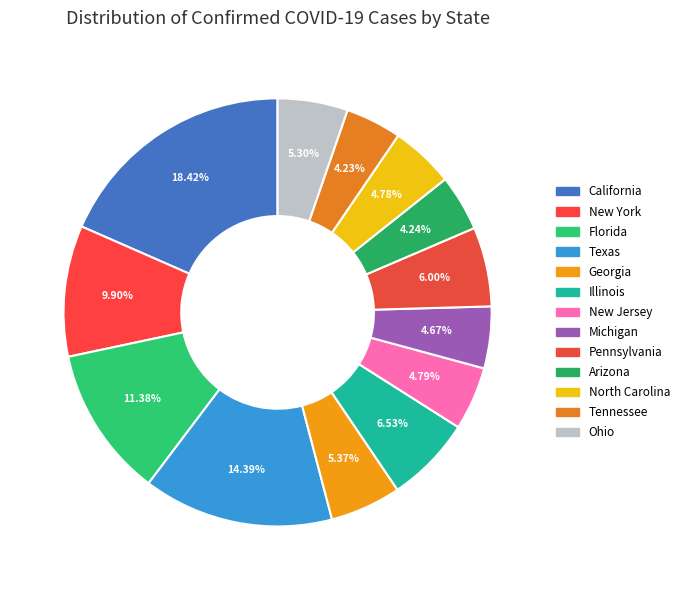

Is the sum of Georgia and Texas greater than half?

No